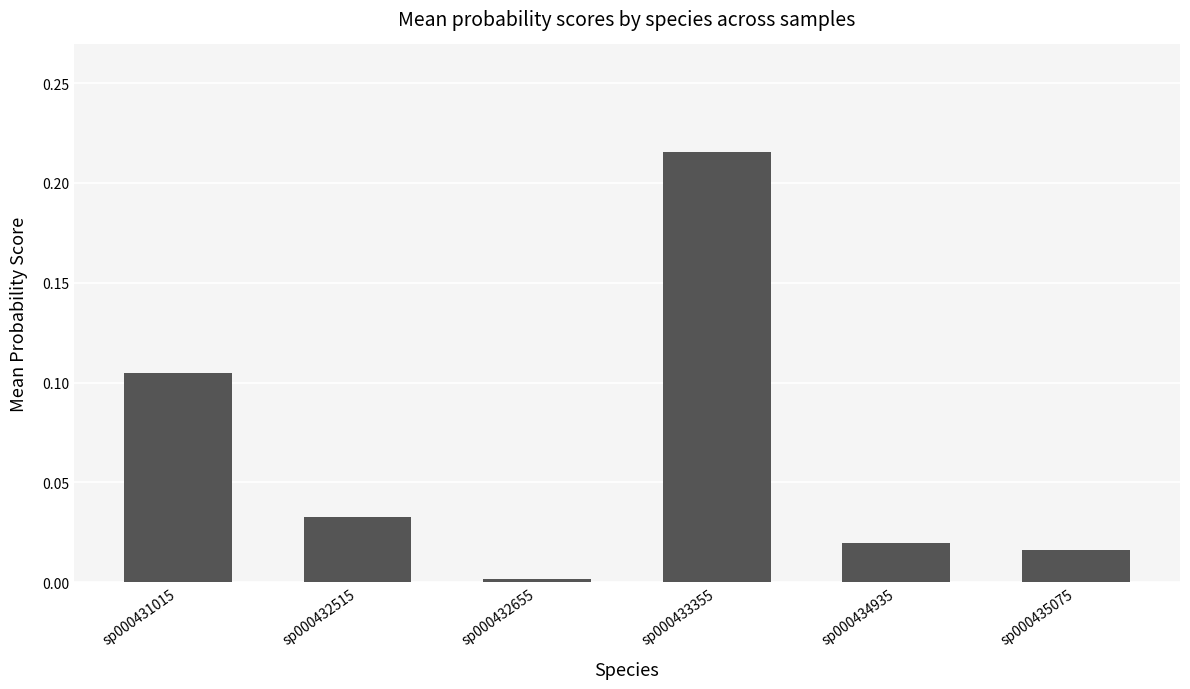

At which category does the chart reach its peak across all series?

sp000433355